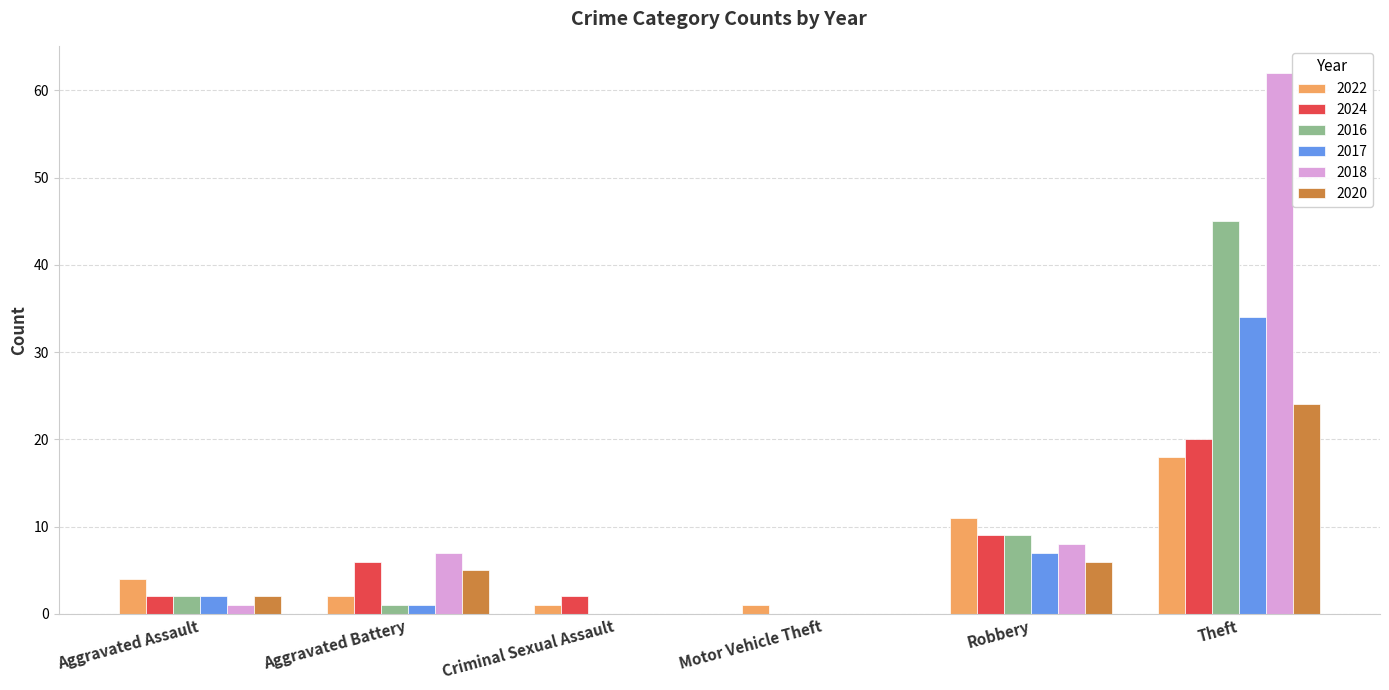

Which series has the widest spread of values?

2018